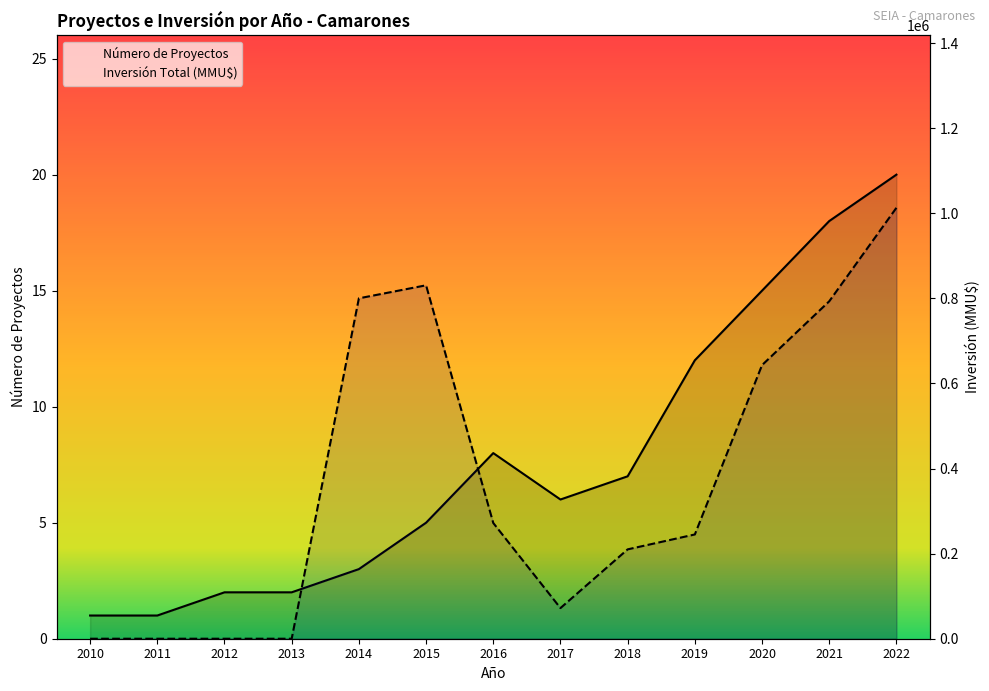

Reading left to right, transcribe all the data shown in this chart.

Número de Proyectos: 2010=1	2011=1	2012=2	2013=2	2014=3	2015=5	2016=8	2017=6	2018=7	2019=12	2020=15	2021=18	2022=20
Inversión Total (MMU$): 2010=0	2011=0	2012=0	2013=0	2014=800000	2015=830600	2016=272000	2017=72000	2018=210000	2019=245045	2020=643000	2021=793000	2022=1012720